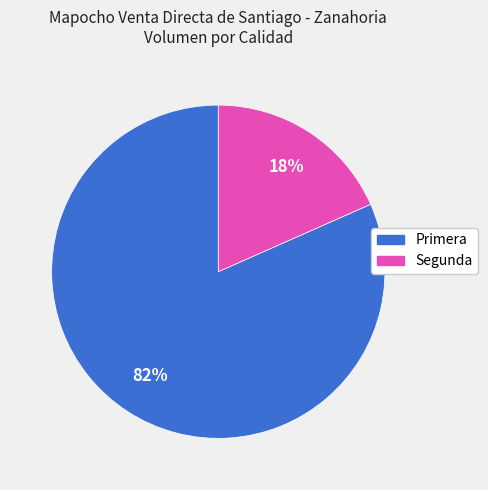

Is the sum of Segunda and Primera greater than half?

Yes